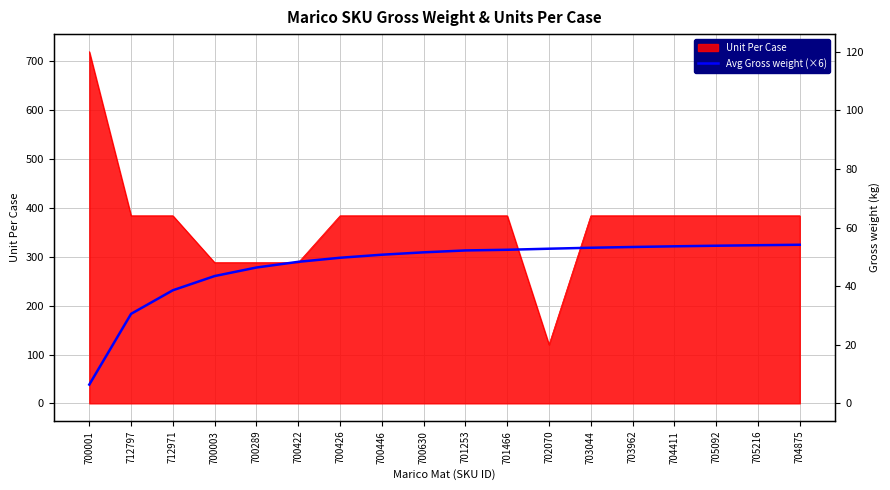

Between 703044 and 705092, which is larger?

705092